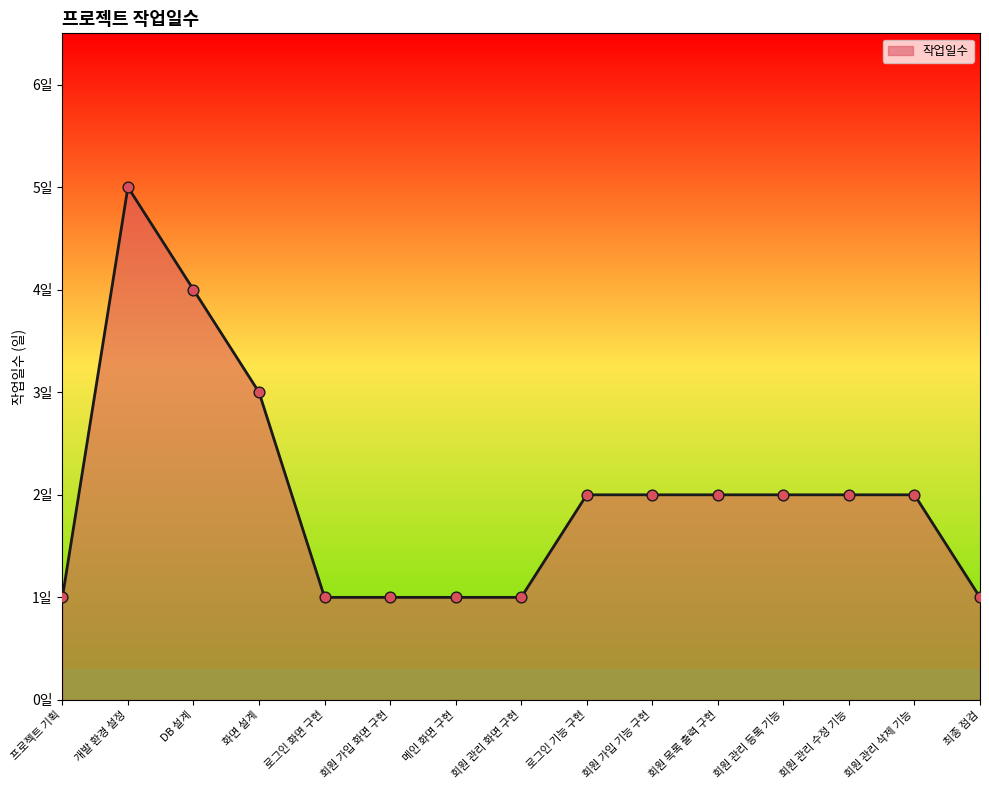

Between 회원 관리 수정 기능 and 회원 목록 출력 구현, which is larger?

회원 관리 수정 기능